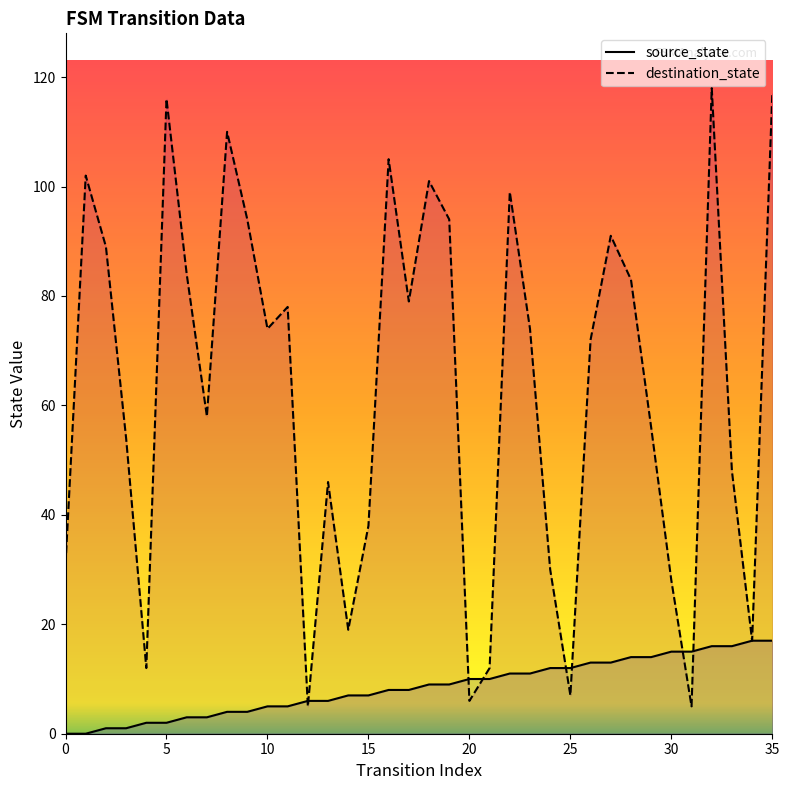

The value of source_state at 10 is 5. True or false?

True